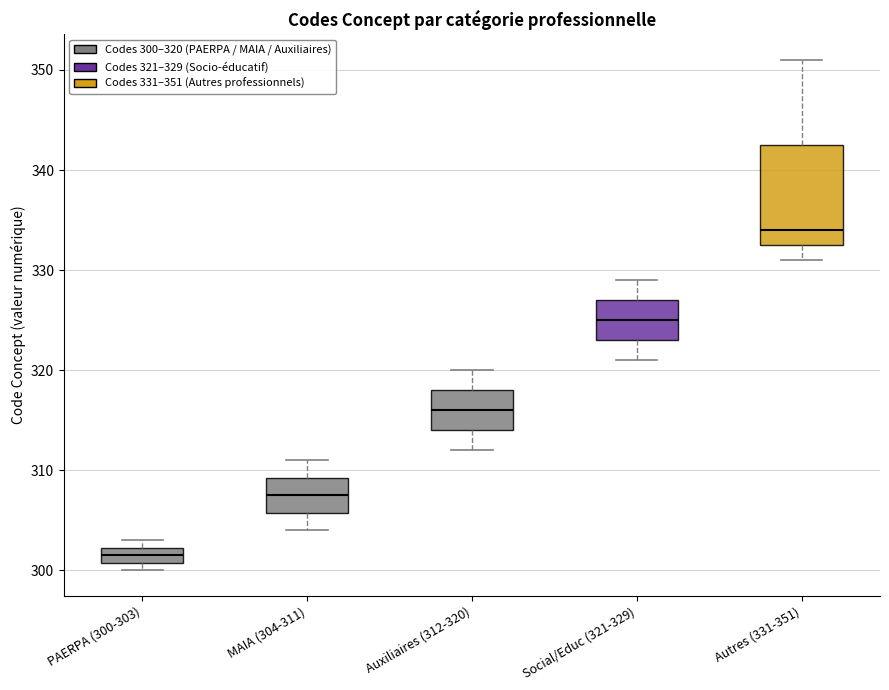

Where is the upper edge of the box for PAERPA (300-303) on the y-axis? The values are not printed on the chart, so give them approximately, as read against the axis.

302